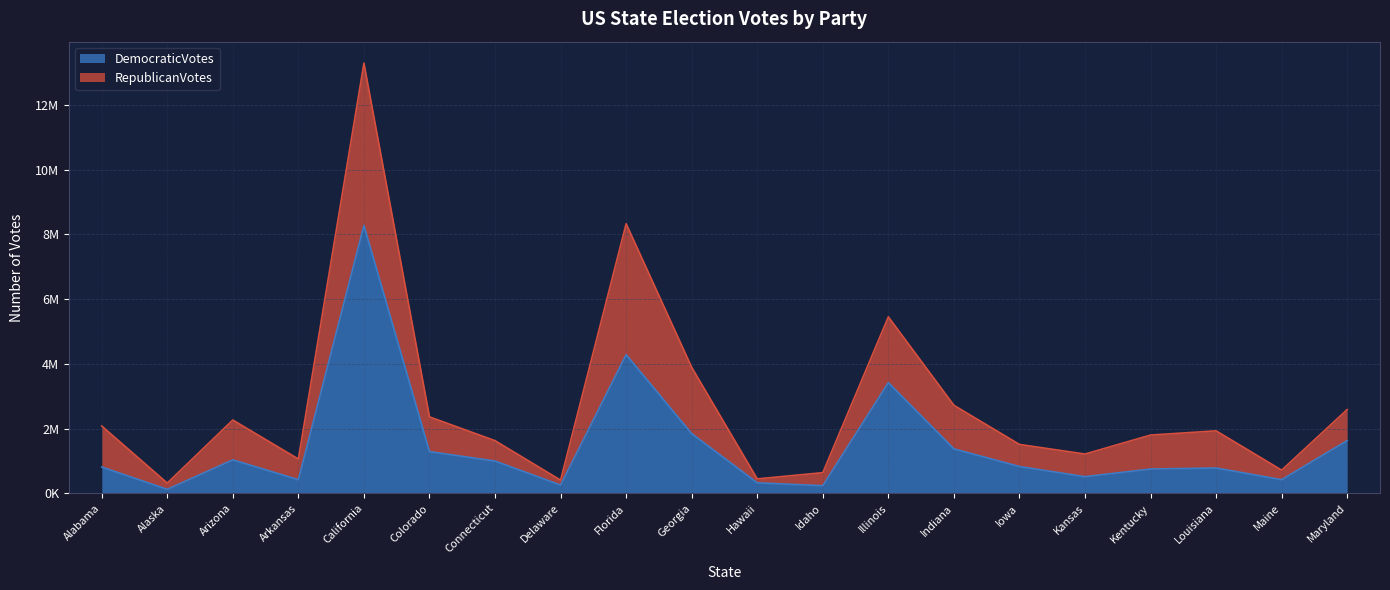

At Alabama, list the series in order from largest to smallest.

RepublicanVotes, DemocraticVotes